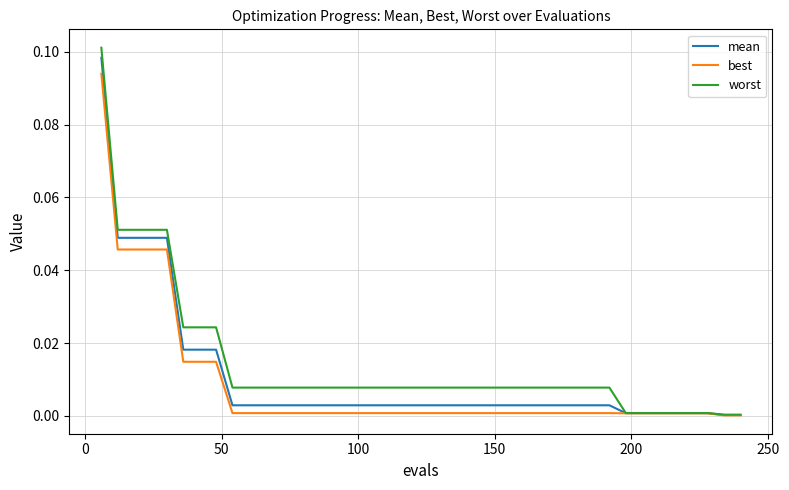

Which series has the widest spread of values?

worst